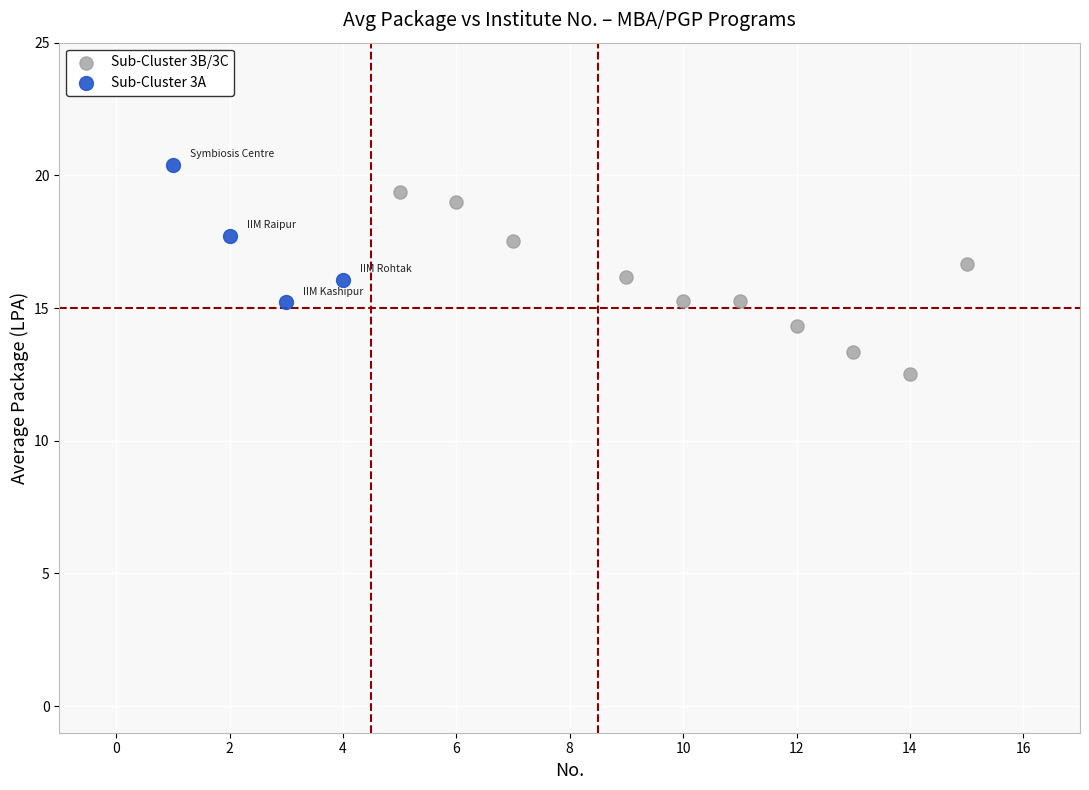

Which series has the widest spread of Y values?

Sub-Cluster 3B/3C